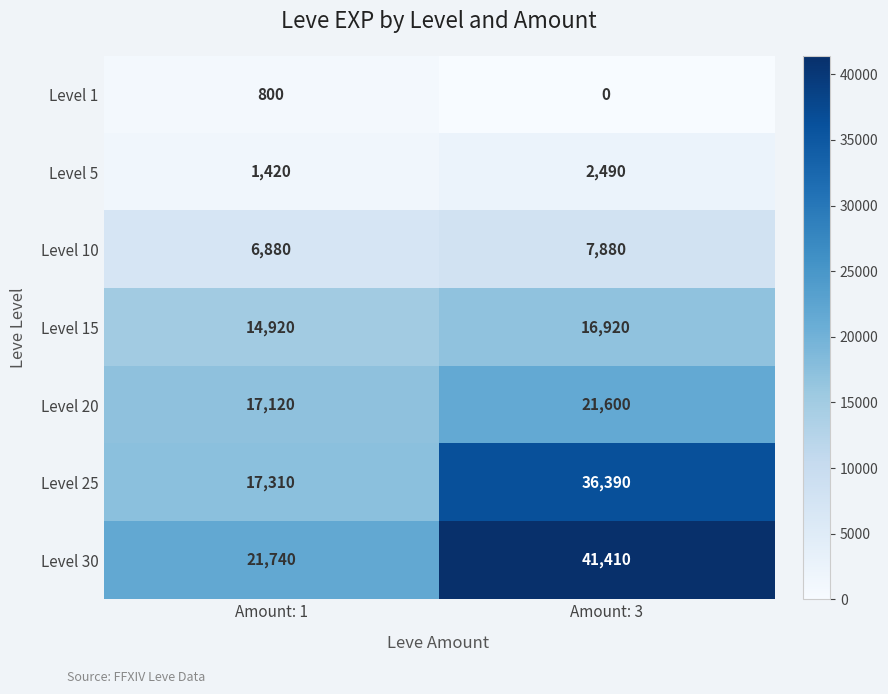

What is the average value of the Level 5 series?

1955